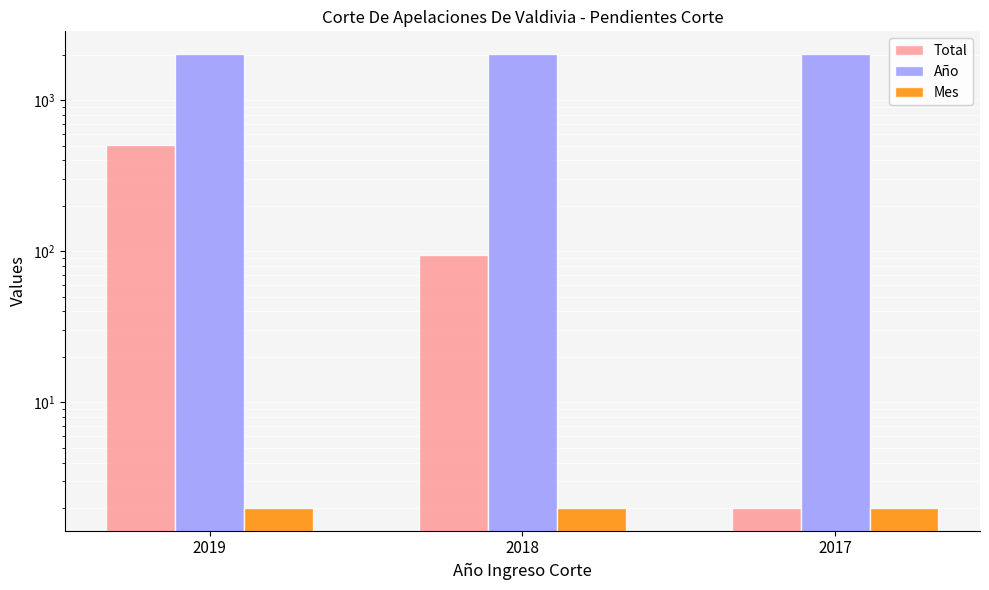

Reading right to left, transcribe all the data shown in this chart.

Total: 2	94	502
Año: 2017	2018	2019
Mes: 2	2	2